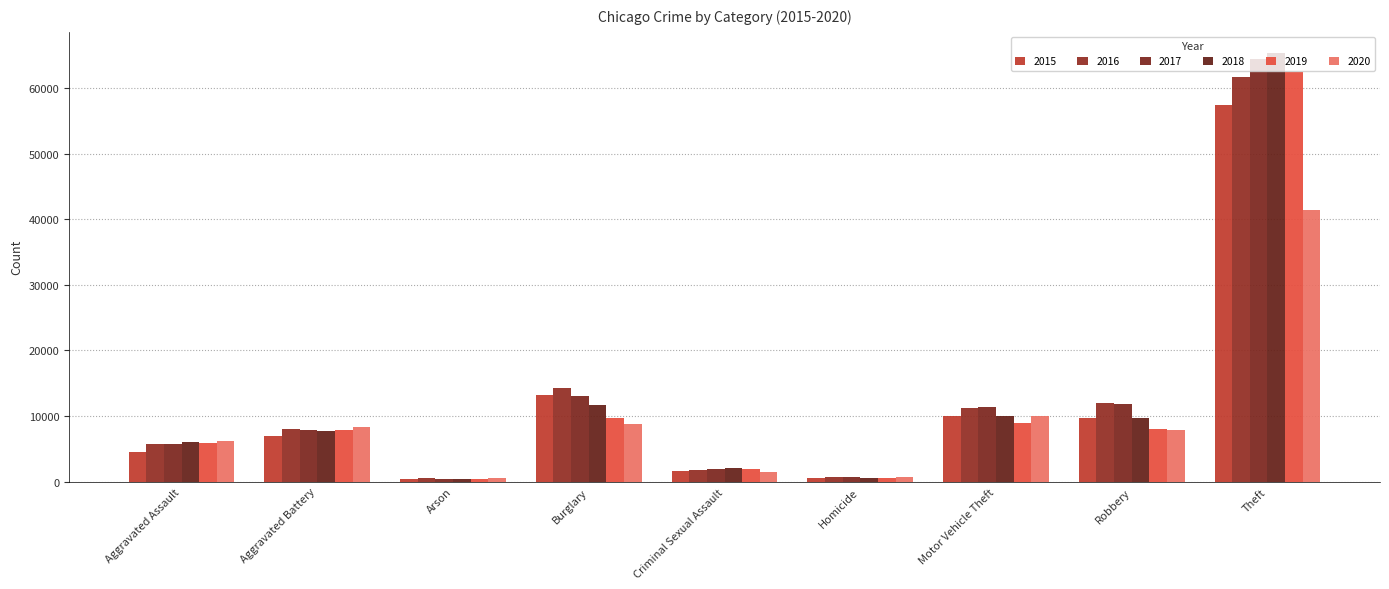

Rank the series by their maximum value, from highest to lowest.

2018, 2017, 2019, 2016, 2015, 2020